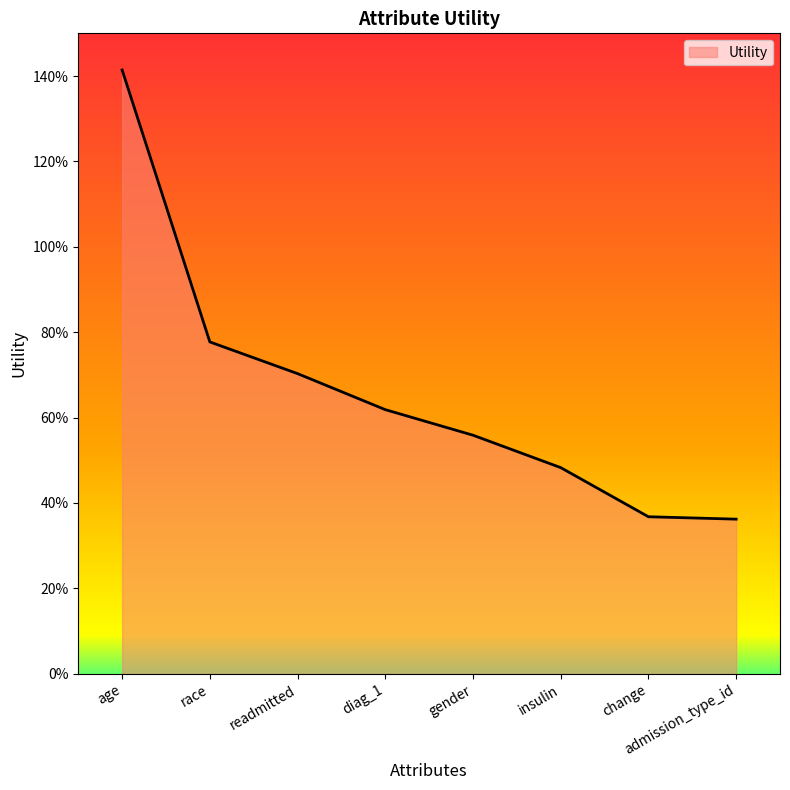

Does the chart display data point markers on the line(s)?

No